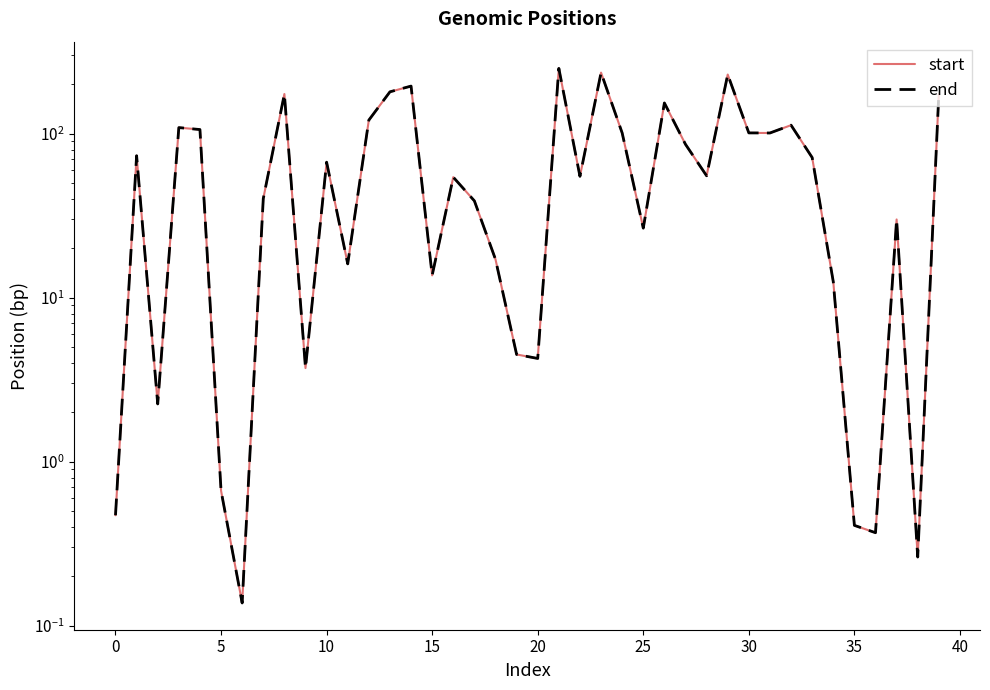

Reading left to right, what are all the values shown in this chart?

start: 0.5	73.4	2.2	108.9	105.9	0.7	0.1	40.2	174.4	3.7	67.0	16.1	120.9	179.9	195.0	13.7	54.3	38.9	17.1	4.5	4.3	250.0	54.9	235.6	101.0	26.5	153.9	86.1	55.3	229.3	101.1	101.0	112.7	71.5	12.5	0.4	0.4	30.0	0.3	175.4
end: 0.5	73.4	2.2	108.9	105.9	0.7	0.1	40.2	174.4	3.7	67.0	16.1	120.9	179.9	195.0	13.7	54.3	38.9	17.1	4.5	4.3	250.0	54.9	235.6	101.0	26.5	153.9	86.1	55.3	229.3	101.1	101.0	112.7	71.5	12.5	0.4	0.4	30.0	0.3	175.4